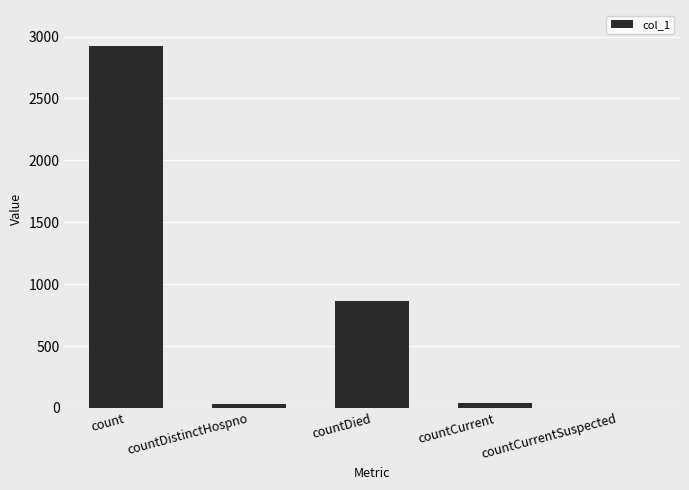

How many values are above zero?

4